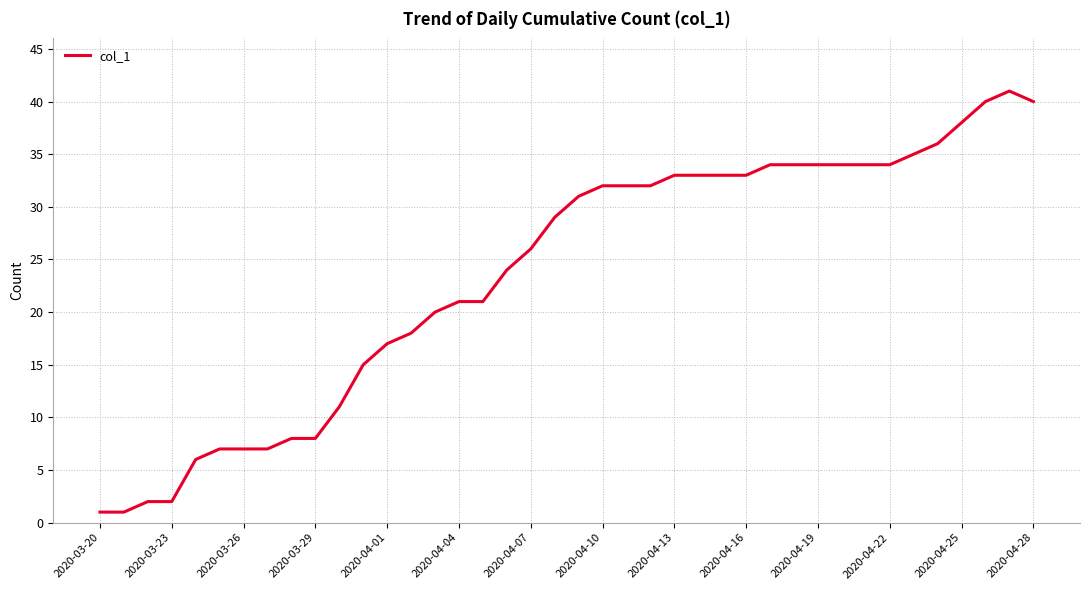

Reading left to right, transcribe all the data shown in this chart.

1	1	2	2	6	7	7	7	8	8	11	15	17	18	20	21	21	24	26	29	31	32	32	32	33	33	33	33	34	34	34	34	34	34	35	36	38	40	41	40